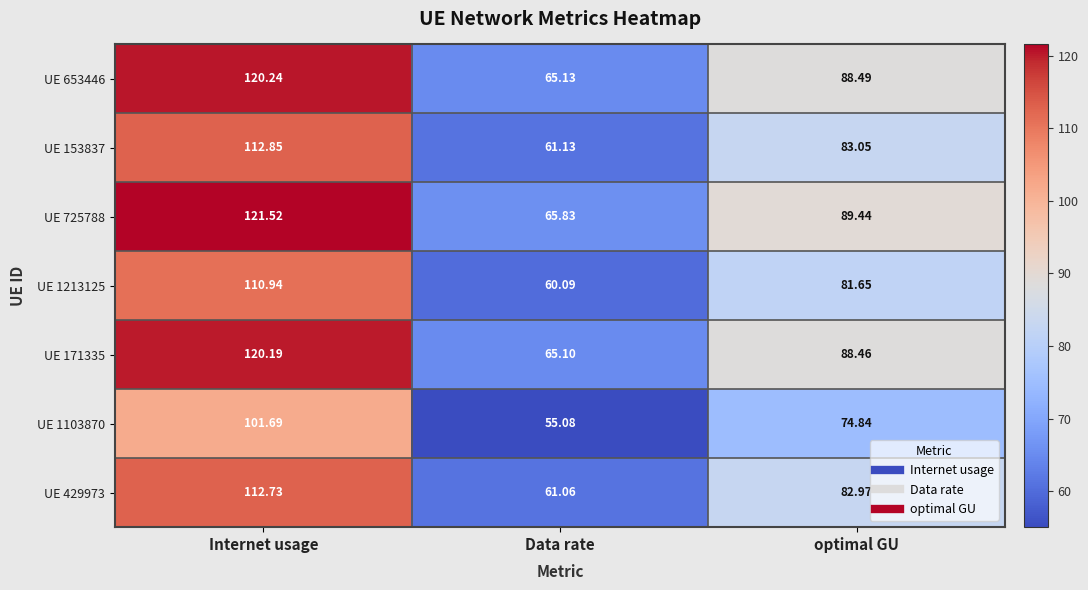

At which category is the sum across all series the highest?

Internet usage